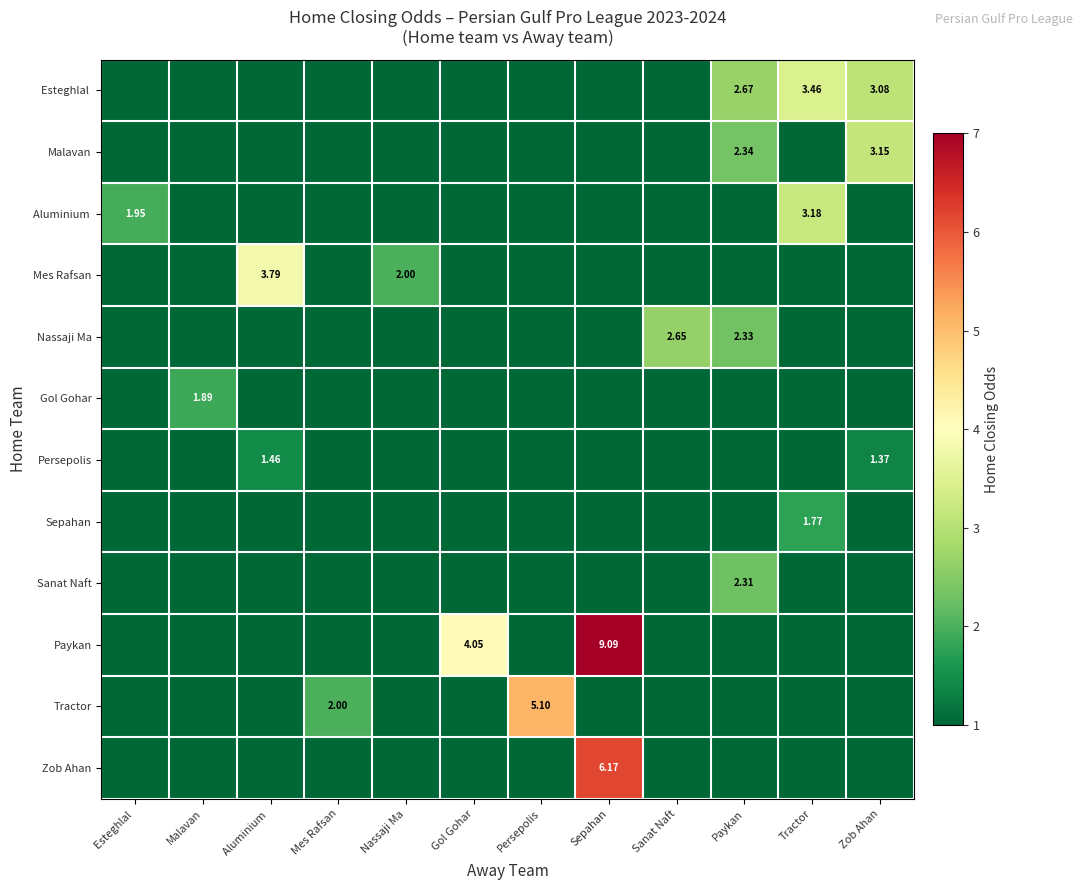

Where is Paykan nearest to the value 4?

Gol Gohar